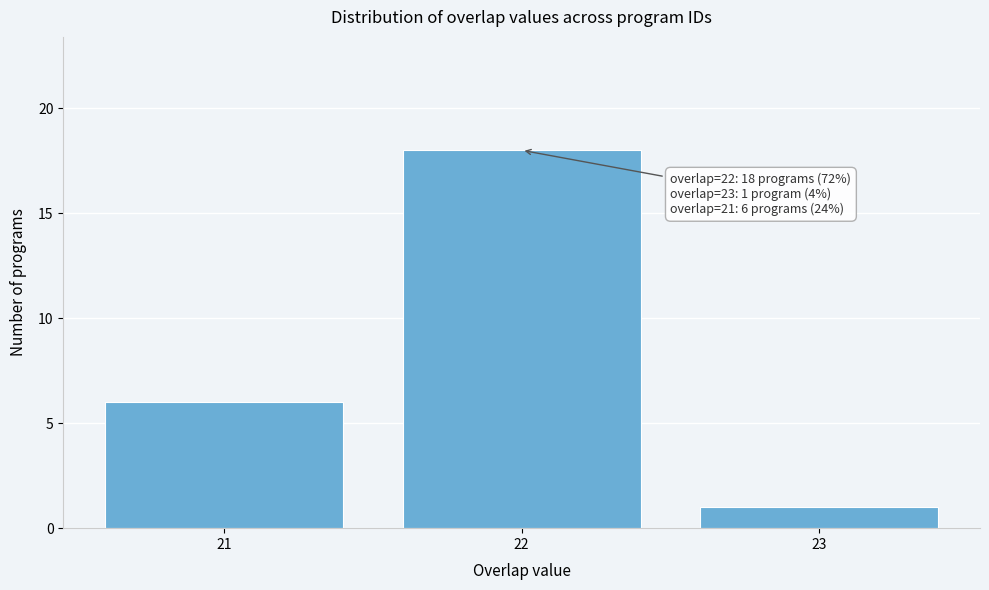

Reading right to left, transcribe all the data shown in this chart.

23=1	22=18	21=6